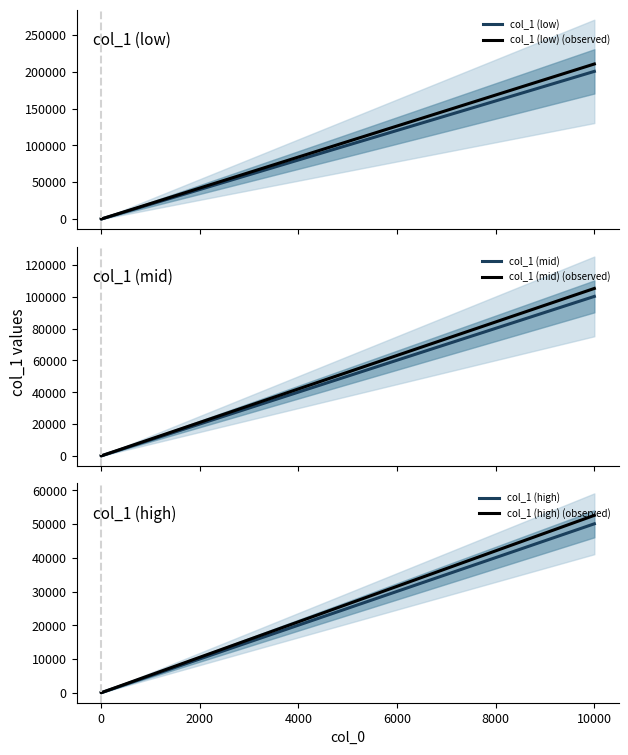

What is the minimum value shown in the chart?

0.2